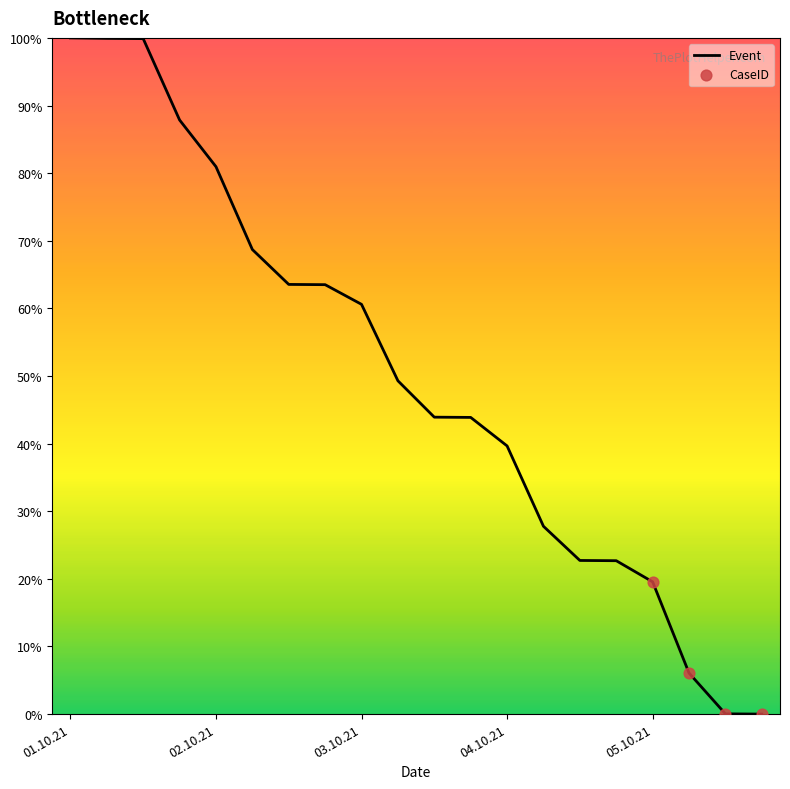

How many lines are shown in the chart?

1